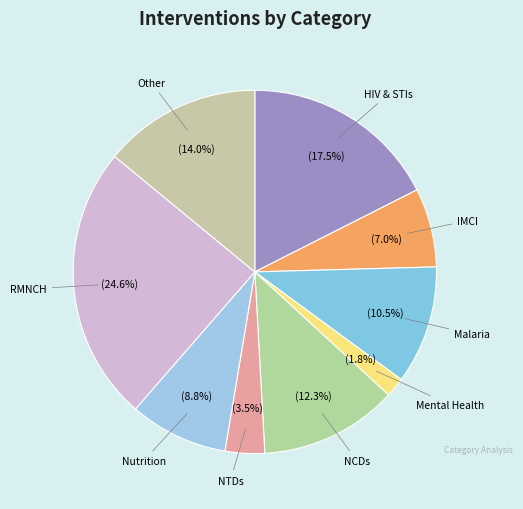

What is the ratio of the value at Malaria to the value at RMNCH?

0.4